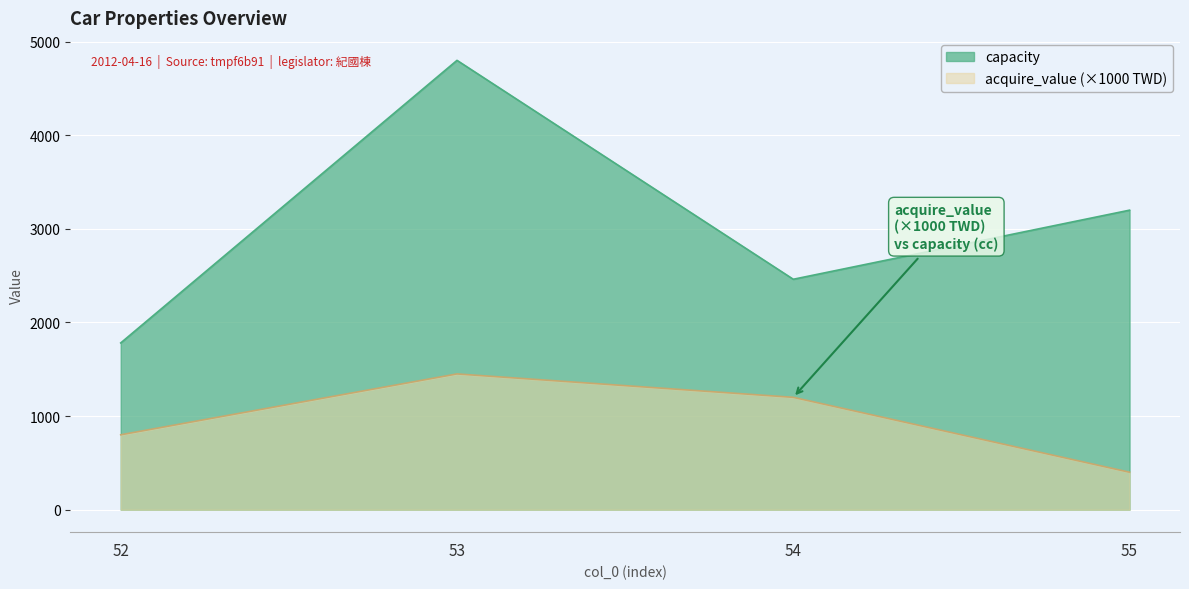

How many series are shown in this chart?

2